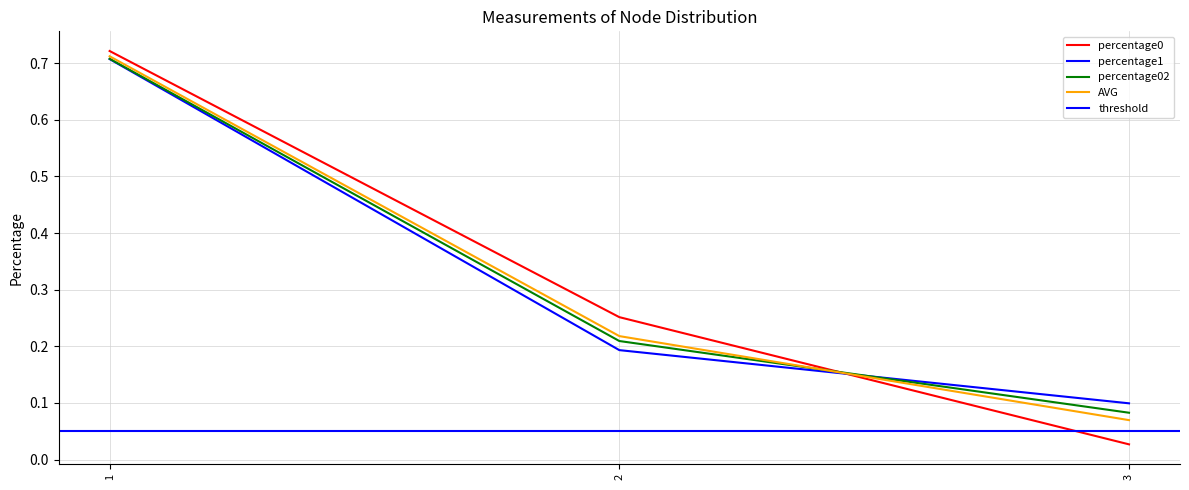

Is the value of percentage1 at 3 greater than the value of AVG at 2?

No